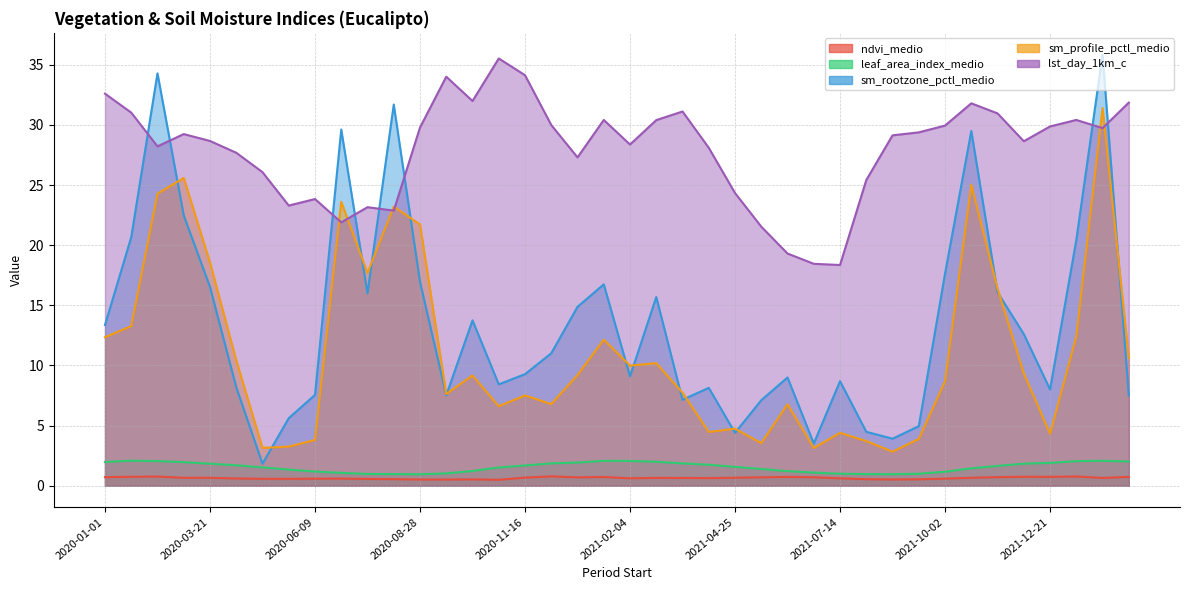

True or false: leaf_area_index_medio and sm_rootzone_pctl_medio cross at least once.

False